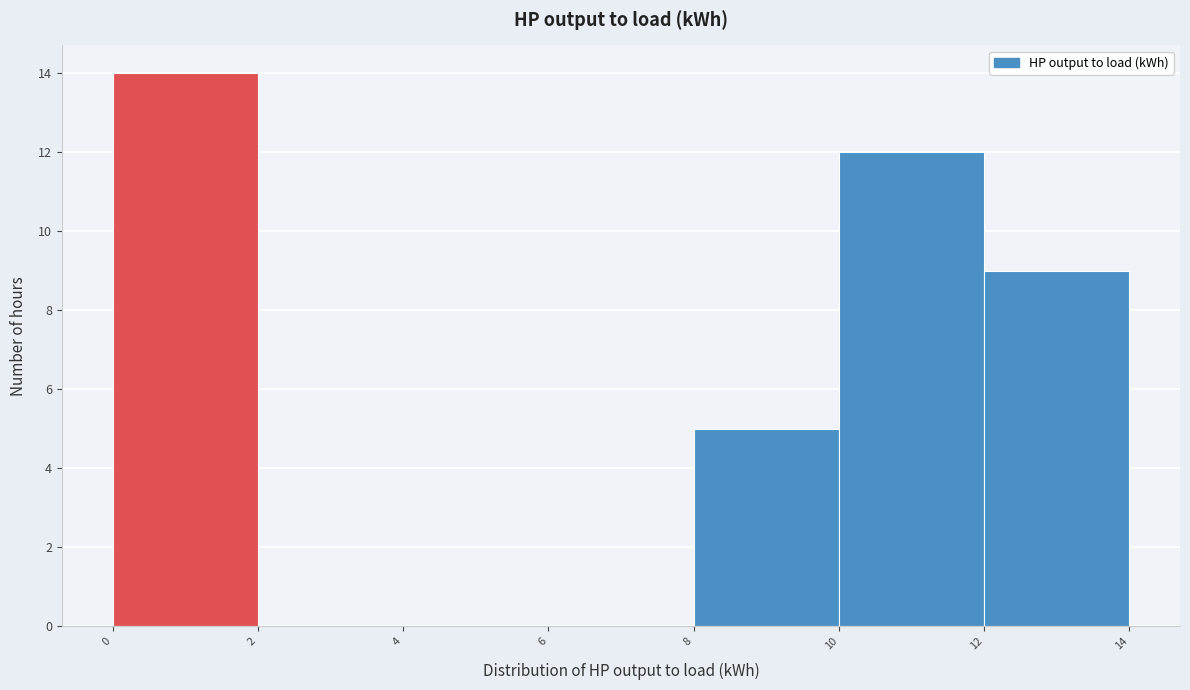

Over which range of the x-axis is the bar tallest?

0 to 2